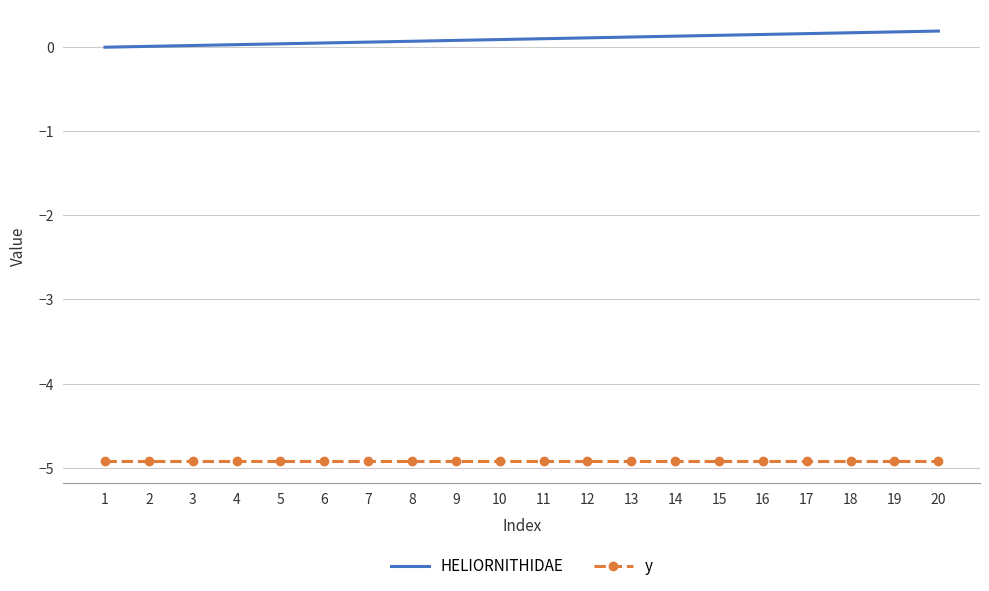

Is it true that y equals -4.9 at 13?

True